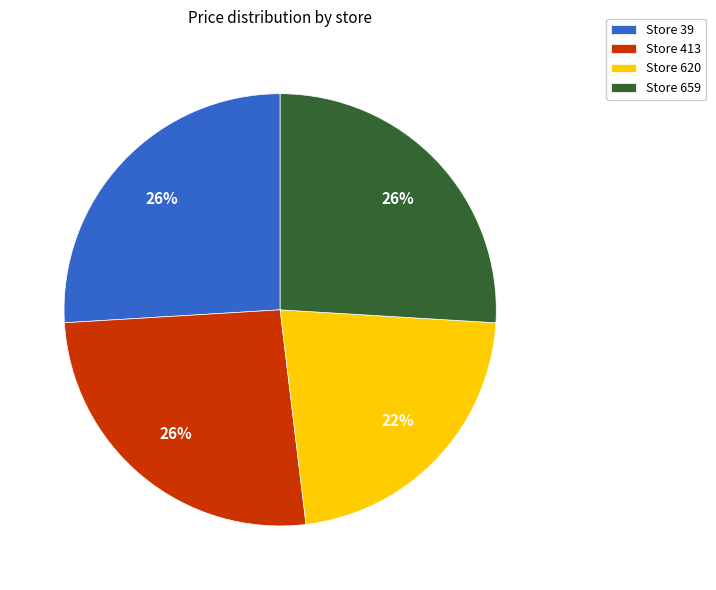

What percentage is the Store 620 slice, to the nearest percent?

22%